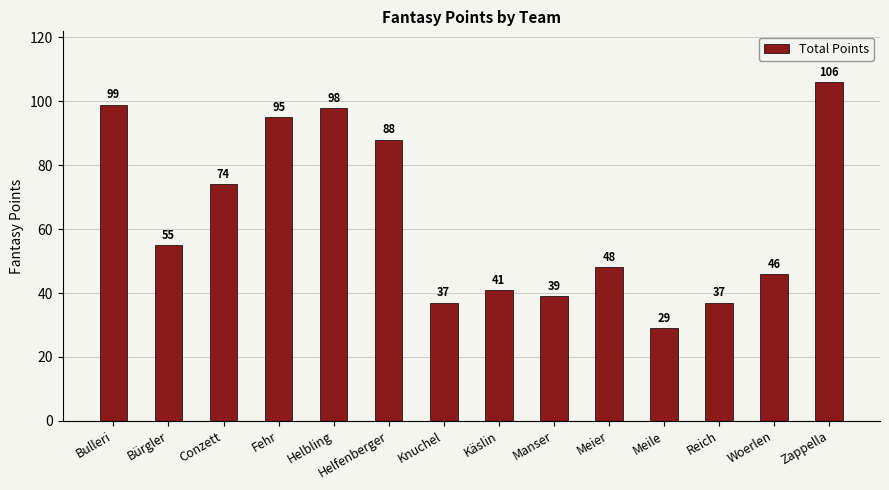

The chart shows a value of 54 at Manser. True or false?

False